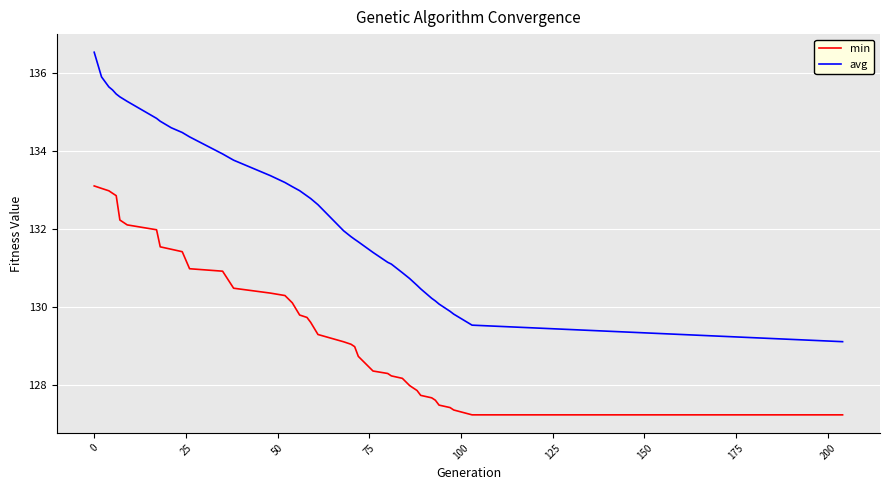

Count the number of categories in the chart.

39